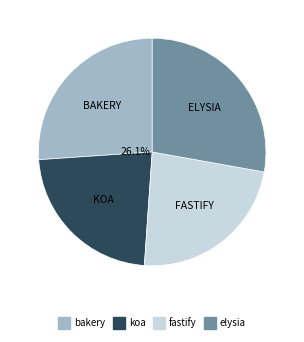

To the nearest percent, what percentage of the pie is koa?

23%